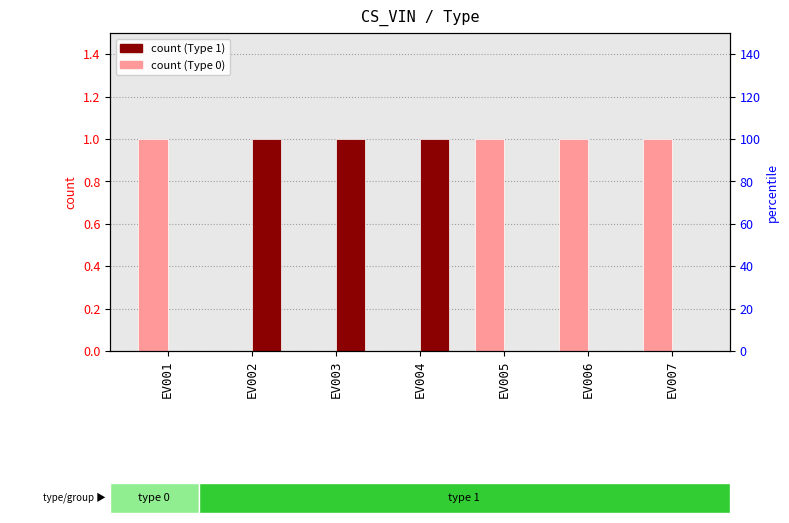

Is it true that Type 0 (Absent) equals 0 at EV003?

True